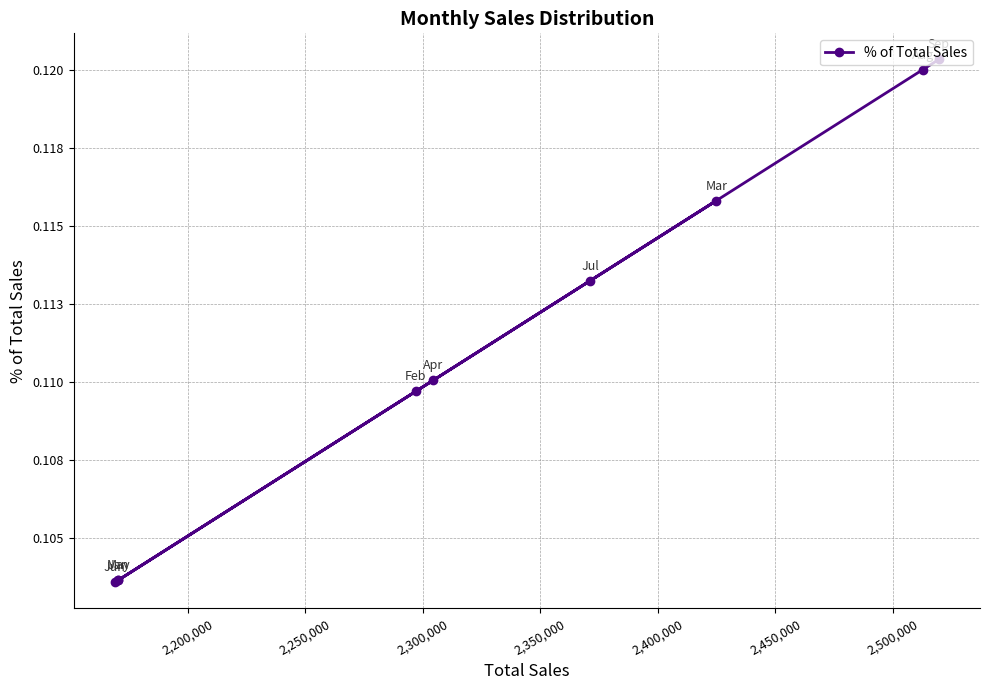

Does the chart have visible grid lines?

Yes